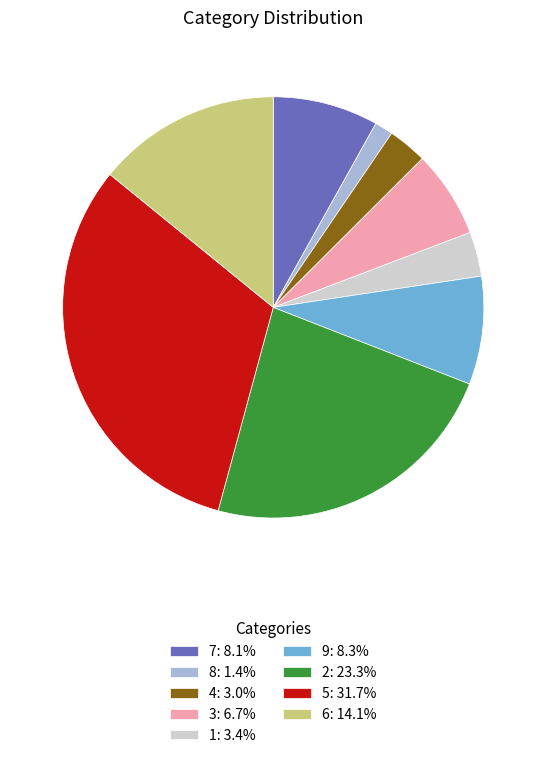

Approximately how many times larger is the value at 5 compared to 4?

10.5